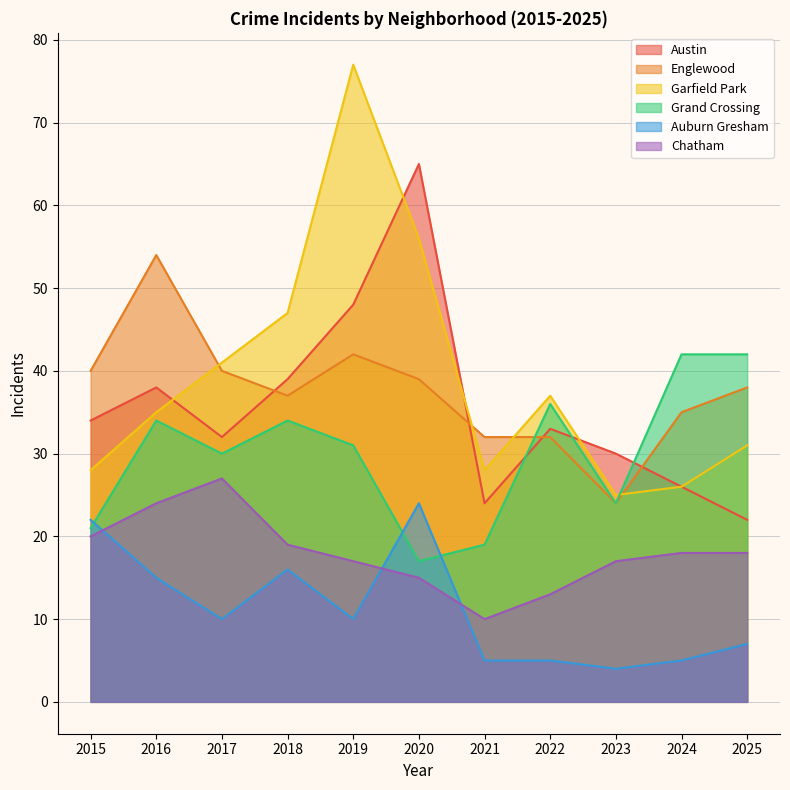

Is it true that Garfield Park equals 14 at 2017?

False